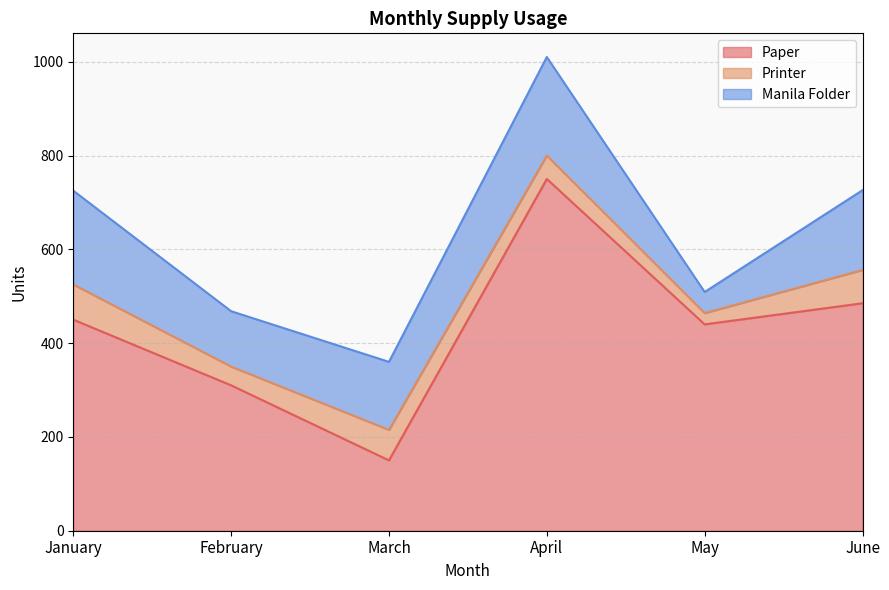

List the series in order of their peak value, lowest first.

Printer, Manila Folder, Paper